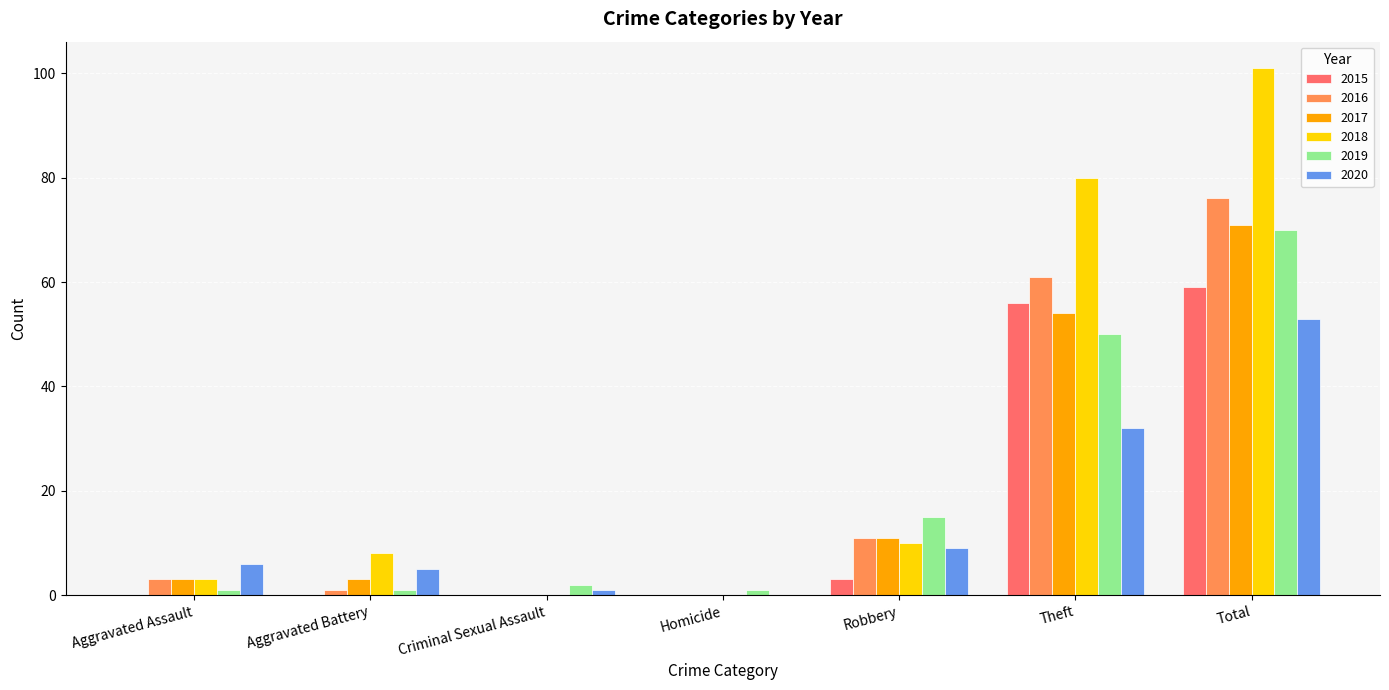

The 2016 series shows -39 at Homicide. True or false?

False